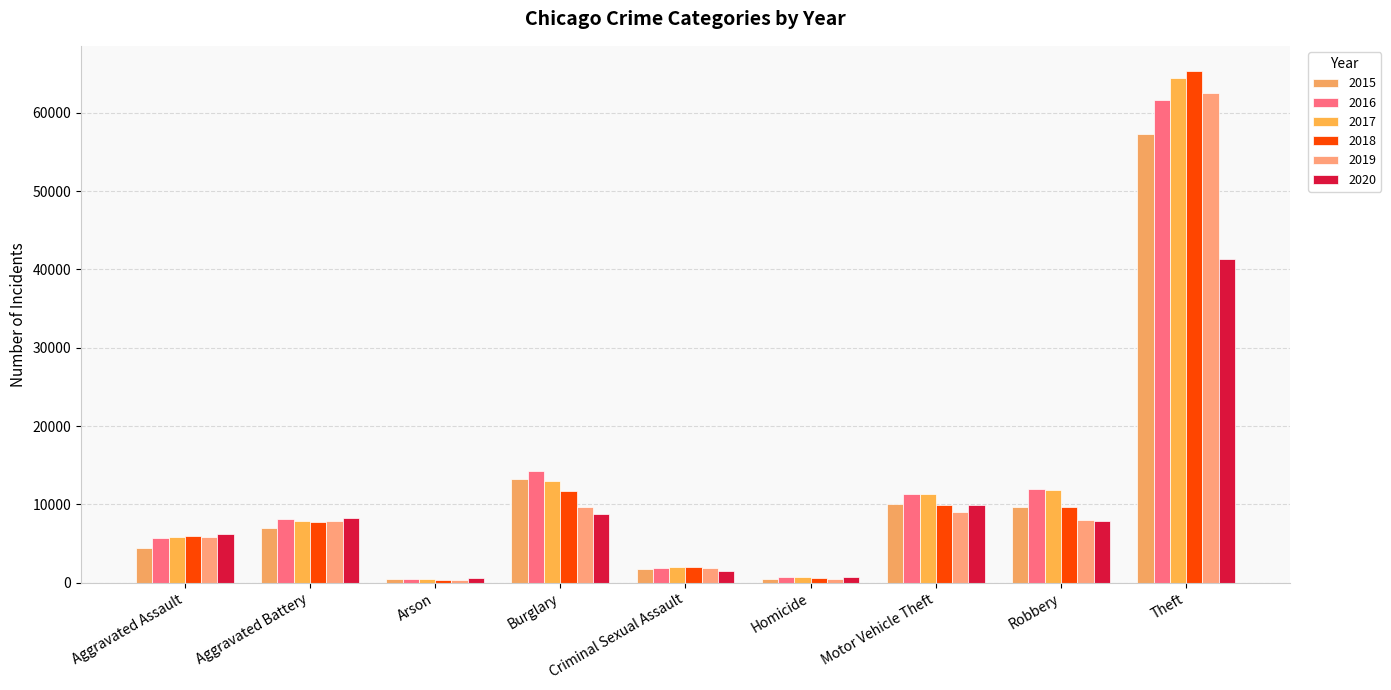

Which series has the largest range (max minus min)?

2018